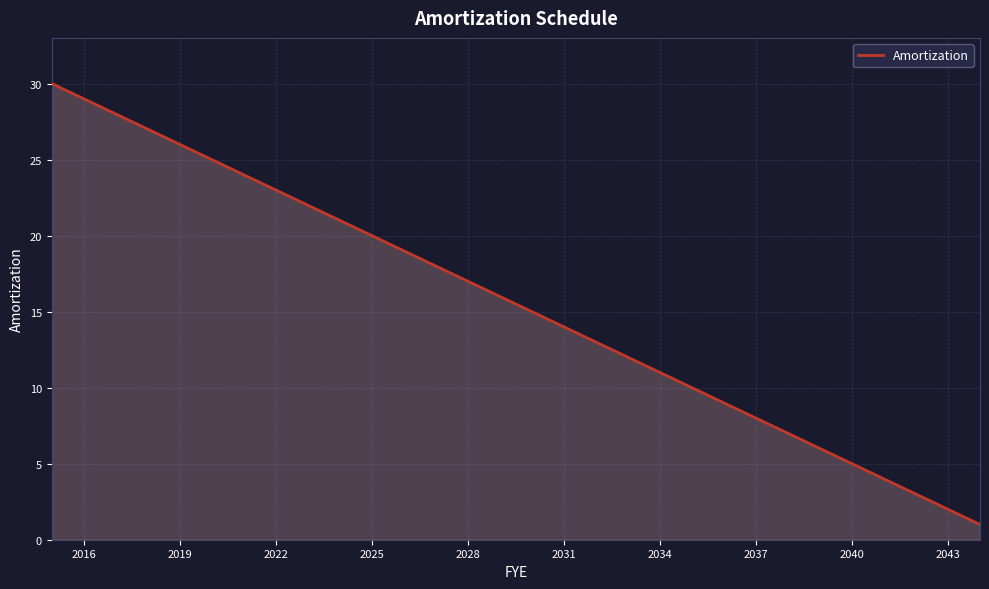

What is the difference between the maximum and minimum values?

29